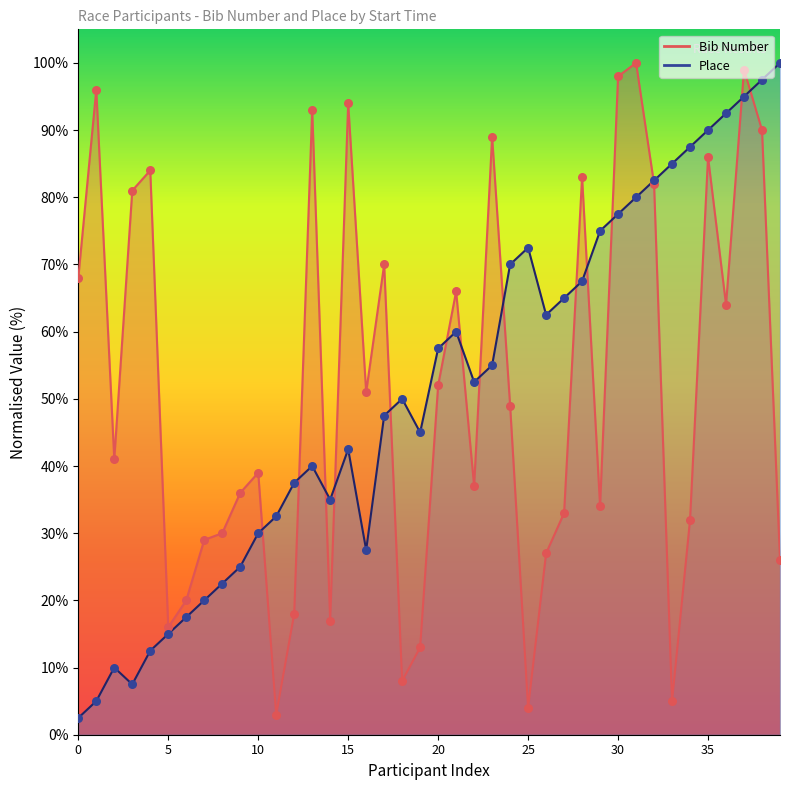

Which series reaches the maximum Y coordinate?

Bib Number